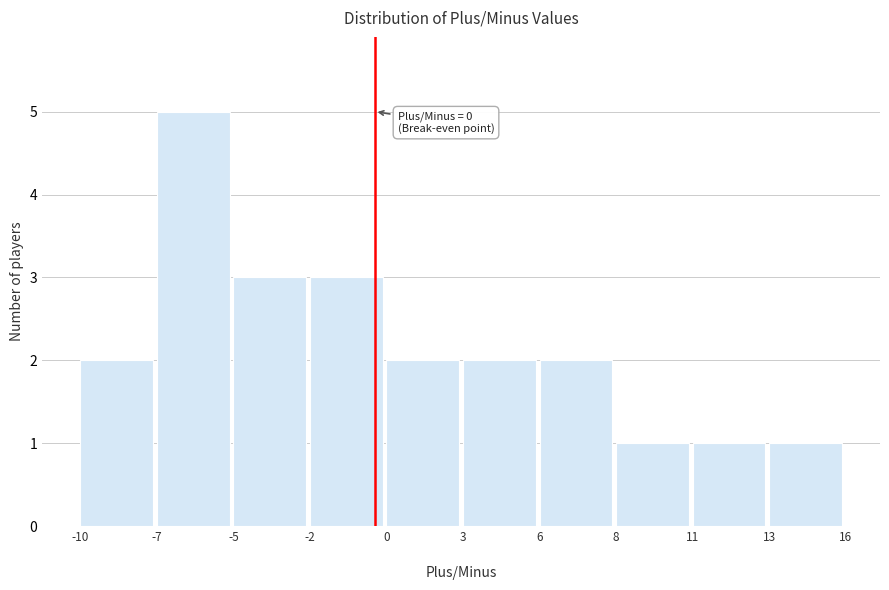

Reading left to right, extract all data points from this chart.

2	5	3	3	2	2	2	1	1	1